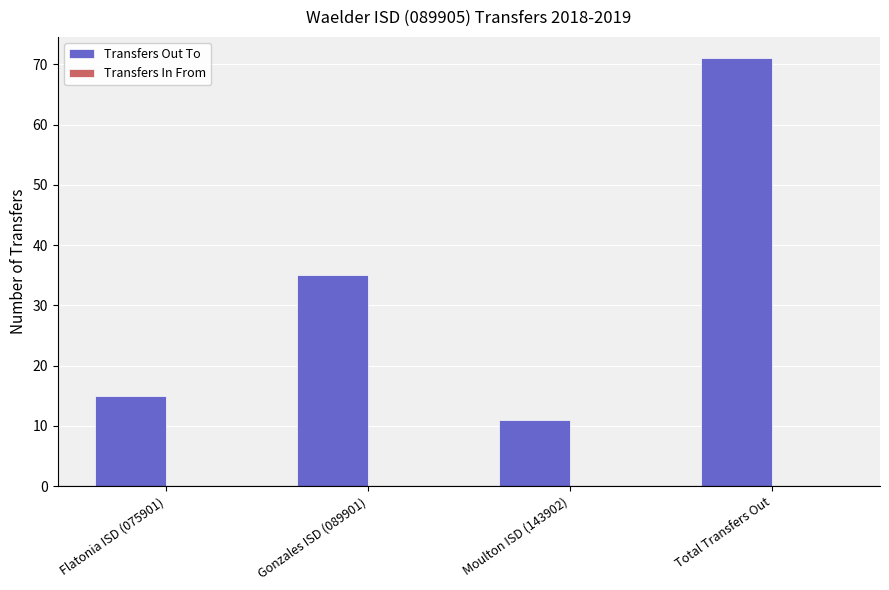

The chart shows a value of 35 at Gonzales ISD (089901). True or false?

True